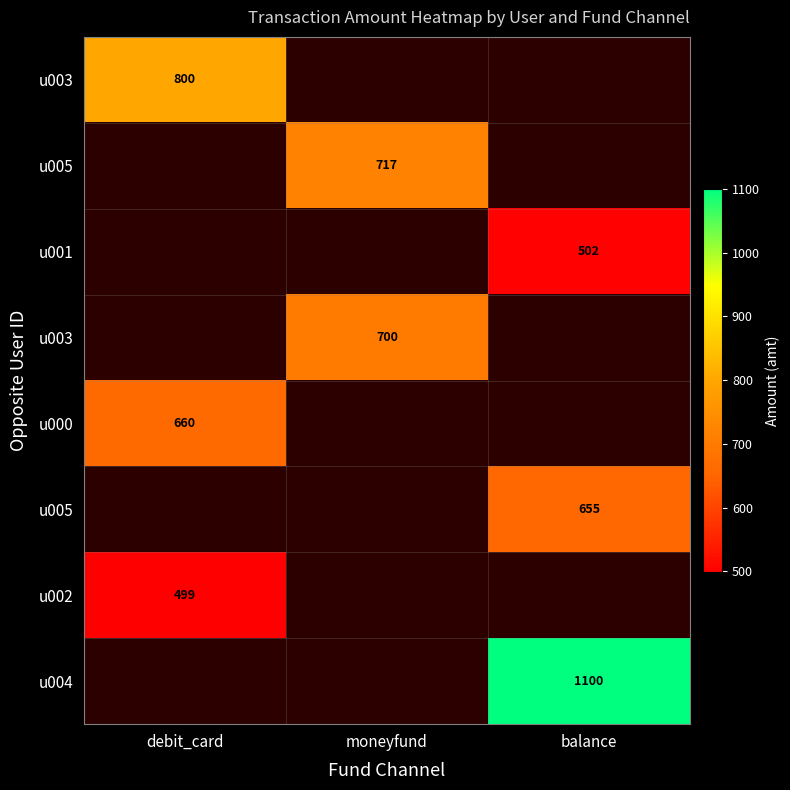

Between debit_card and balance, which is larger?

balance